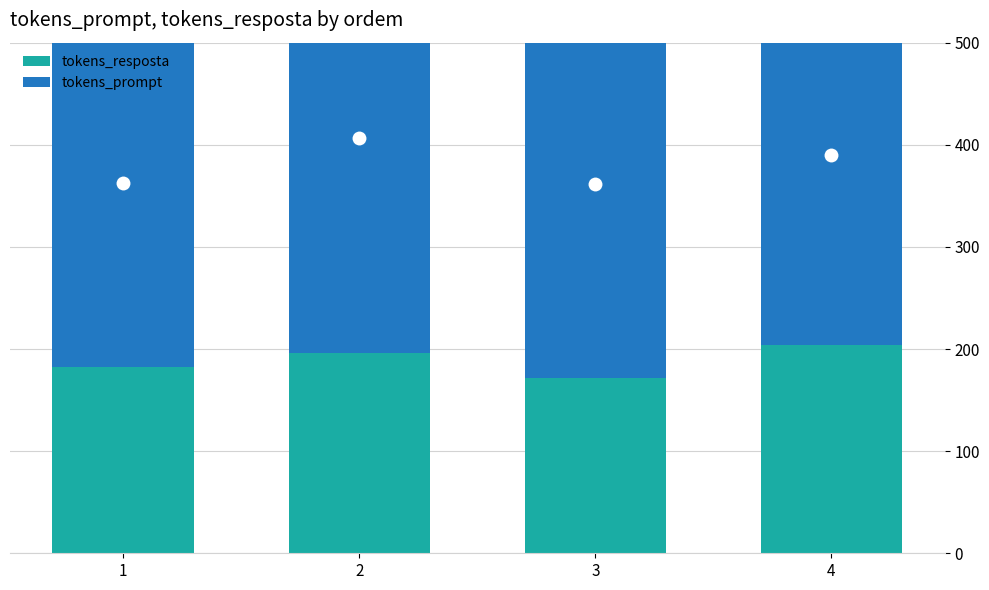

Reading left to right, list all the values displayed in this chart.

tokens_resposta: 182	196	172	204
tokens_prompt: 362	422	380	372